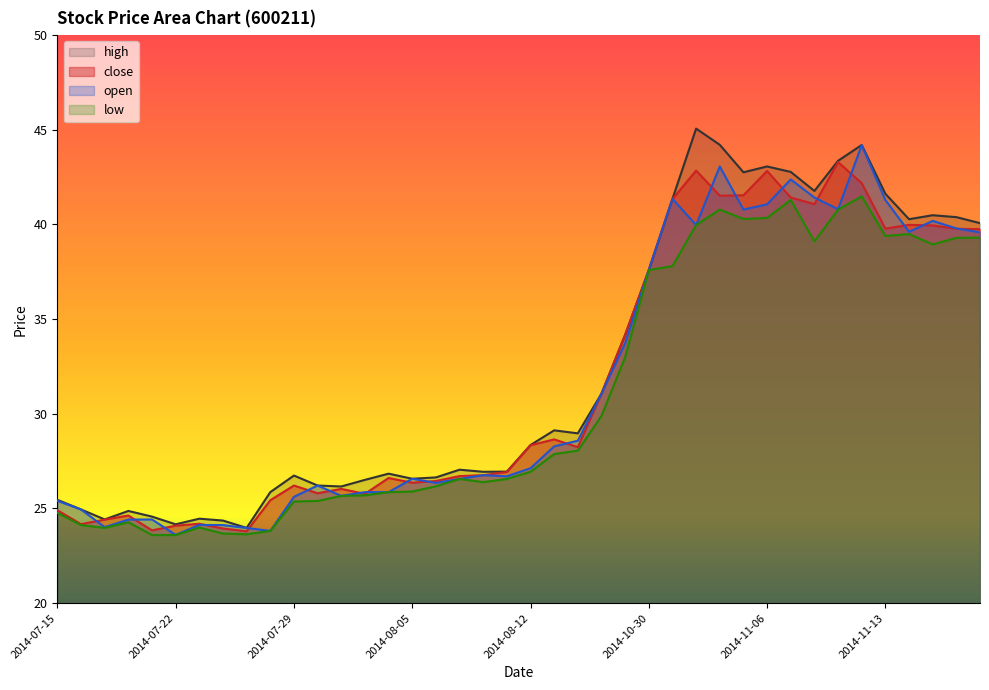

Which series has the largest total across all categories?

high